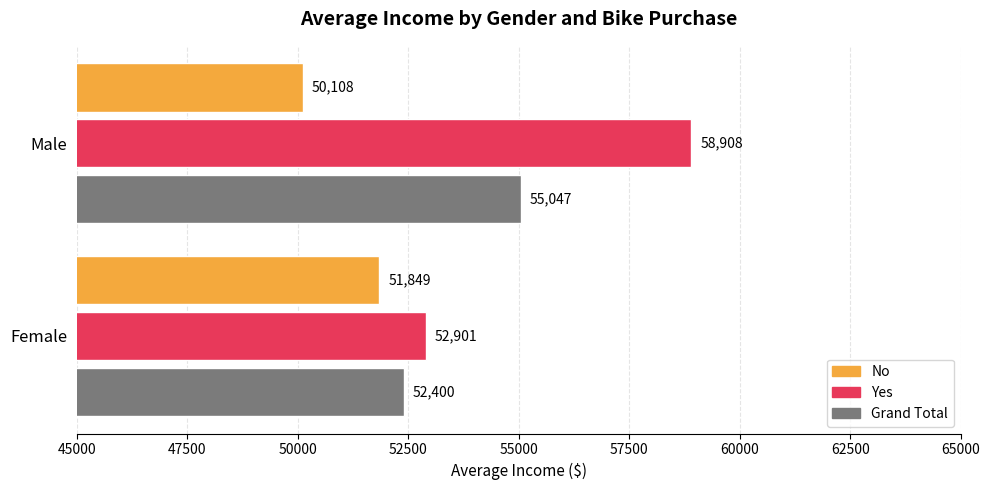

Which category has the highest value across all series?

Male